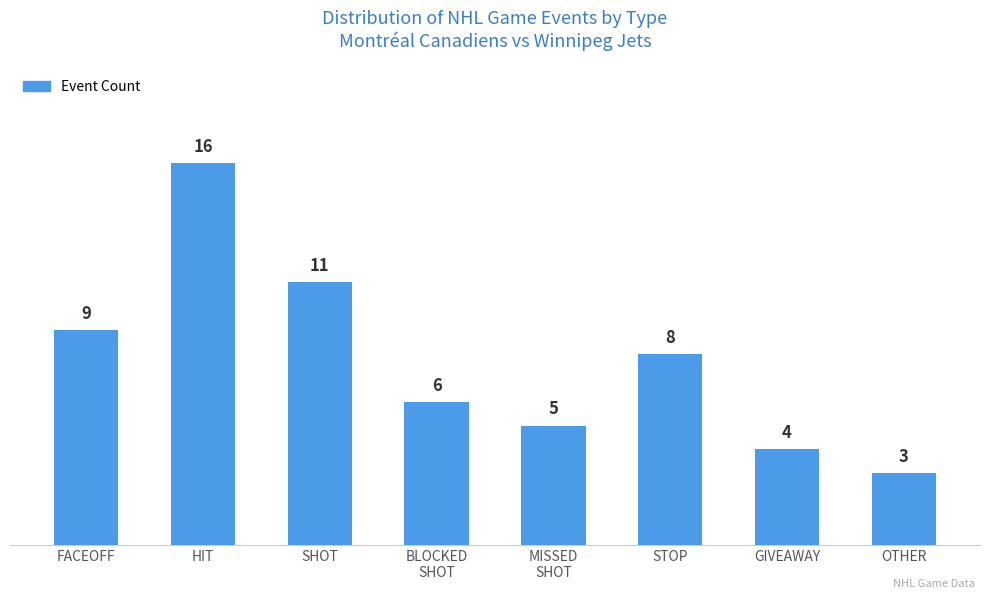

Which label corresponds to the smallest value in the chart?

OTHER